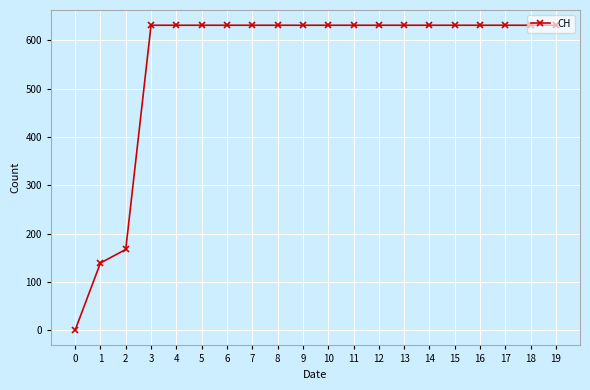

Where is the data nearest to the value 315?

2